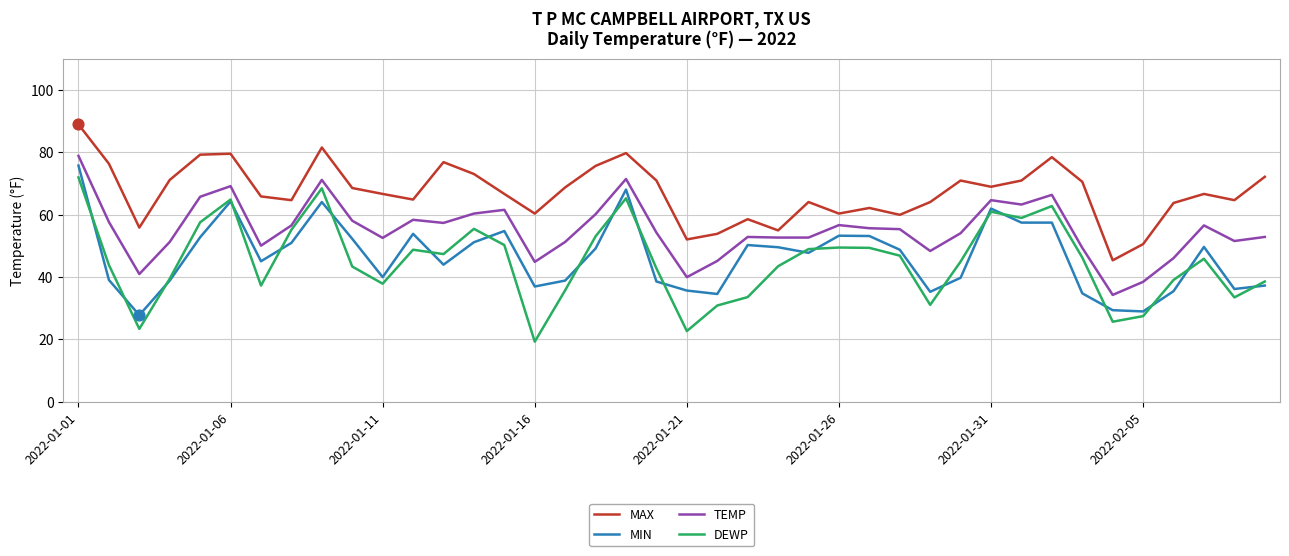

Which series has the largest total across all categories?

MAX